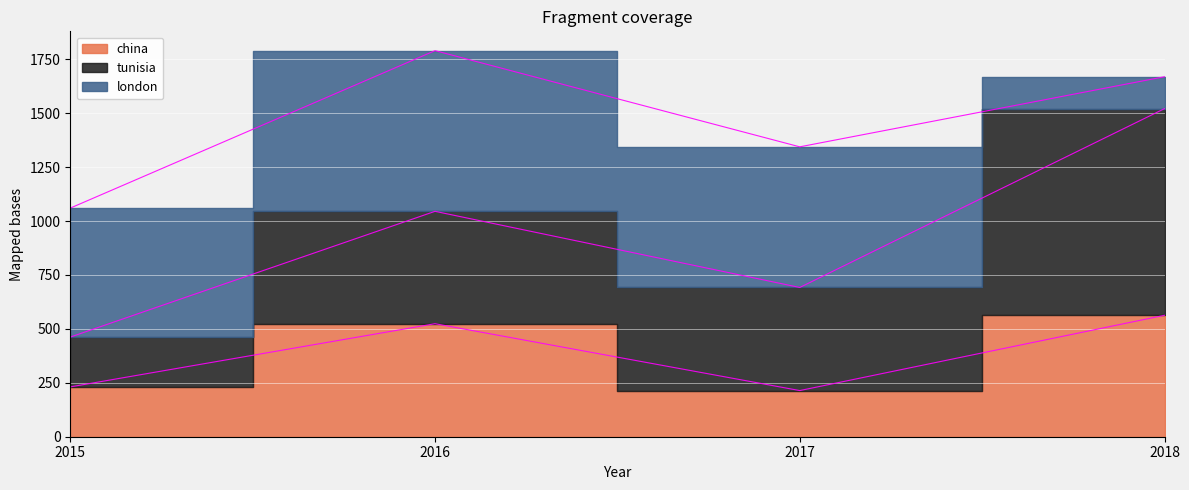

Which series has the largest total across all categories?

tunisia